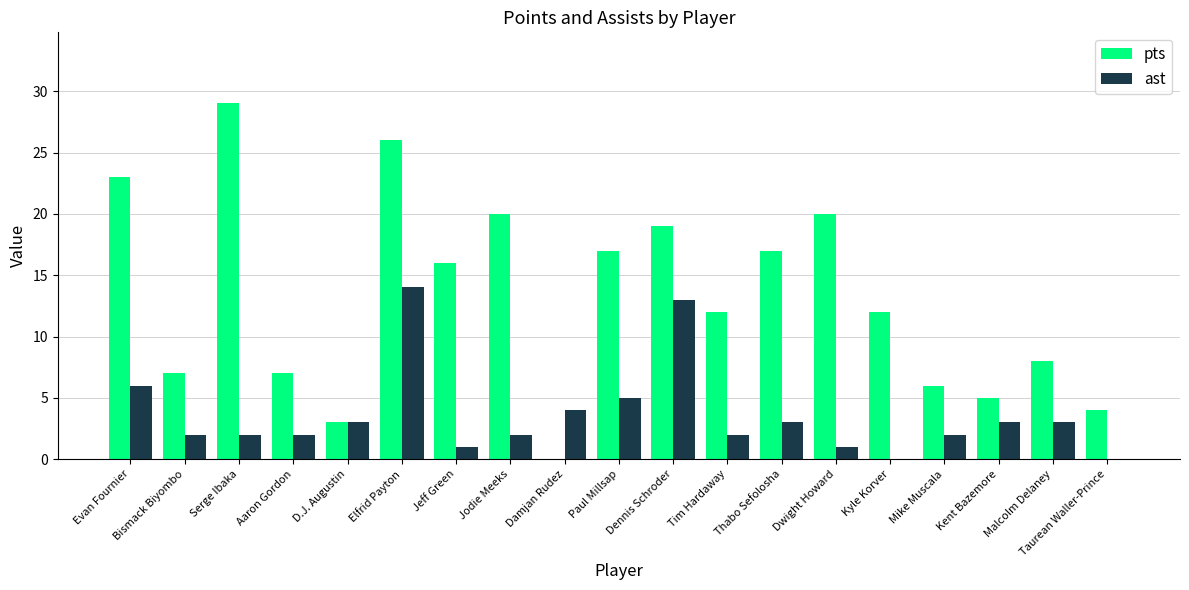

Reading right to left, transcribe all the data shown in this chart.

pts: Taurean Waller-Prince=4	Malcolm Delaney=8	Kent Bazemore=5	Mike Muscala=6	Kyle Korver=12	Dwight Howard=20	Thabo Sefolosha=17	Tim Hardaway=12	Dennis Schroder=19	Paul Millsap=17	Damjan Rudez=0	Jodie Meeks=20	Jeff Green=16	Elfrid Payton=26	D.J. Augustin=3	Aaron Gordon=7	Serge Ibaka=29	Bismack Biyombo=7	Evan Fournier=23
ast: Taurean Waller-Prince=0	Malcolm Delaney=3	Kent Bazemore=3	Mike Muscala=2	Kyle Korver=0	Dwight Howard=1	Thabo Sefolosha=3	Tim Hardaway=2	Dennis Schroder=13	Paul Millsap=5	Damjan Rudez=4	Jodie Meeks=2	Jeff Green=1	Elfrid Payton=14	D.J. Augustin=3	Aaron Gordon=2	Serge Ibaka=2	Bismack Biyombo=2	Evan Fournier=6